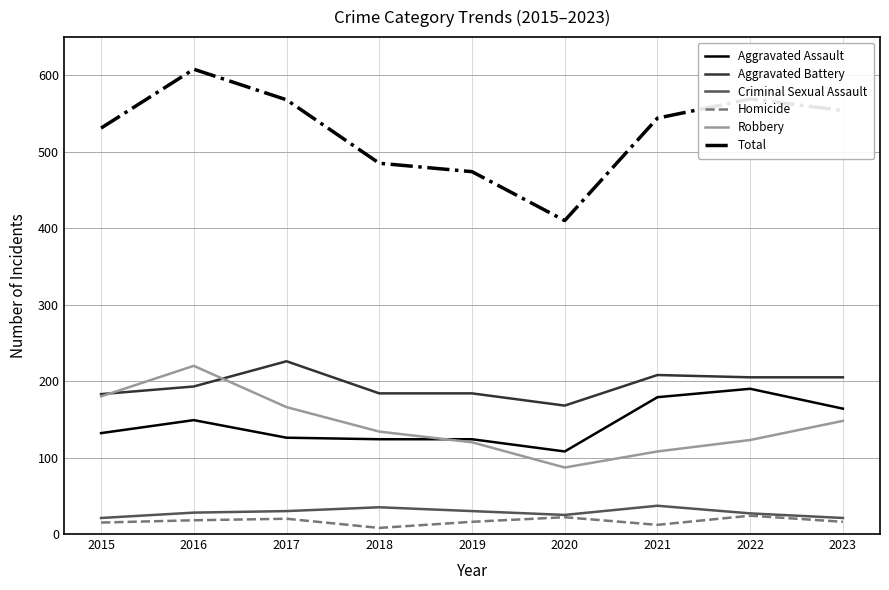

What is the approximate value of Total at 2019, to the nearest 50?

450